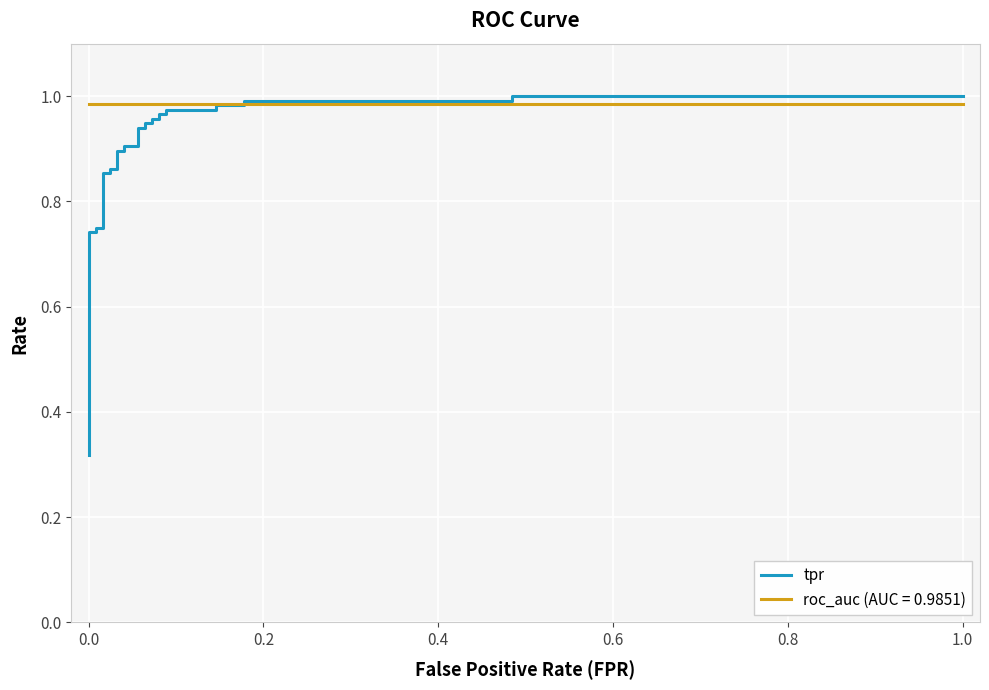

What is the average value?

0.8